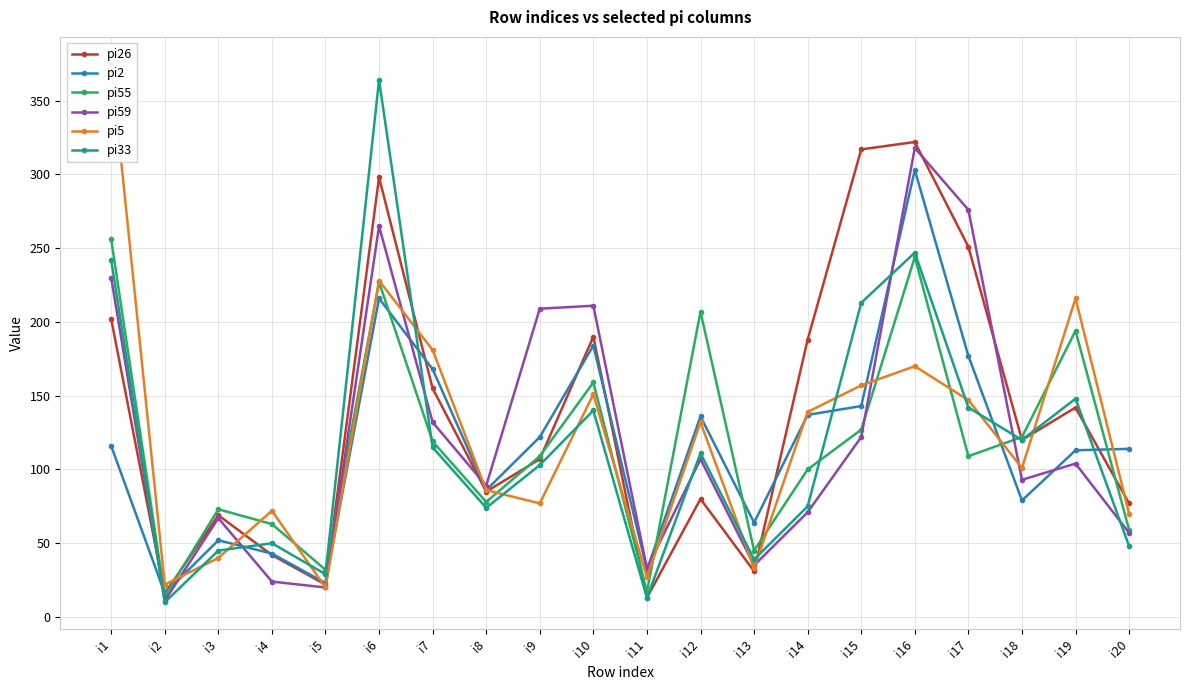

At how many categories does at least one series exceed 343?

2